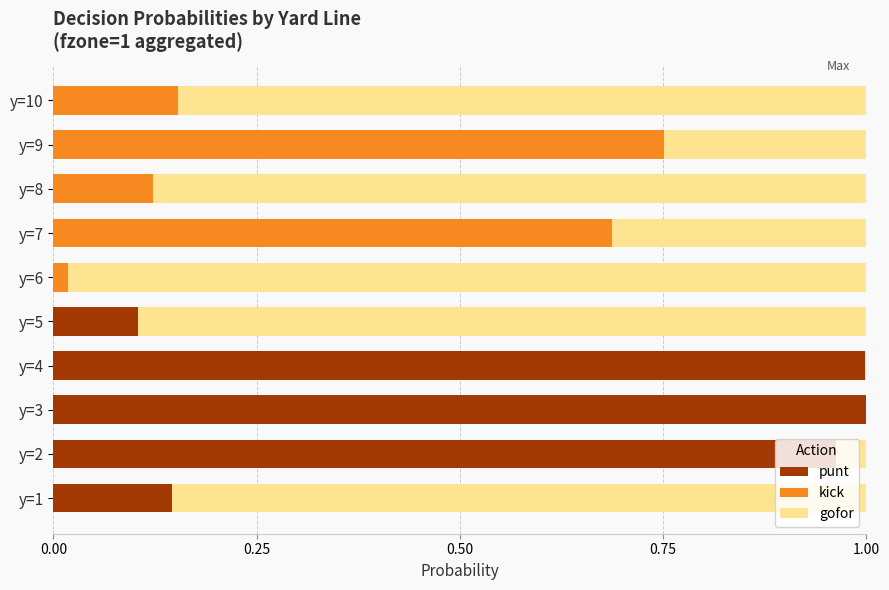

True or false: punt has a value of 0.1 at y=5.

True